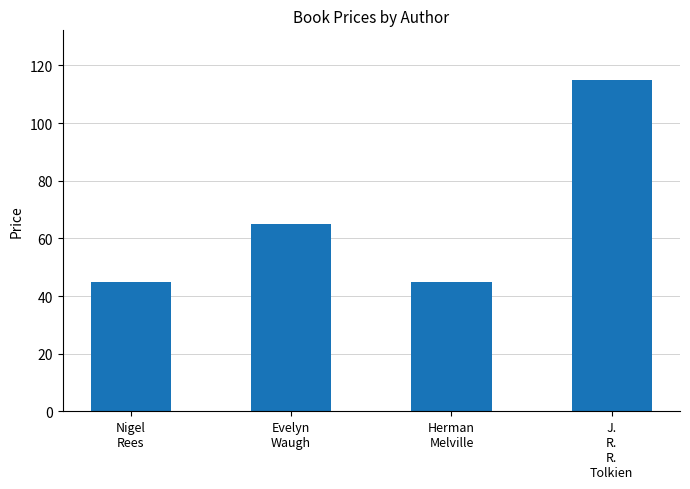

What is the approximate value at Evelyn
Waugh?

65.0